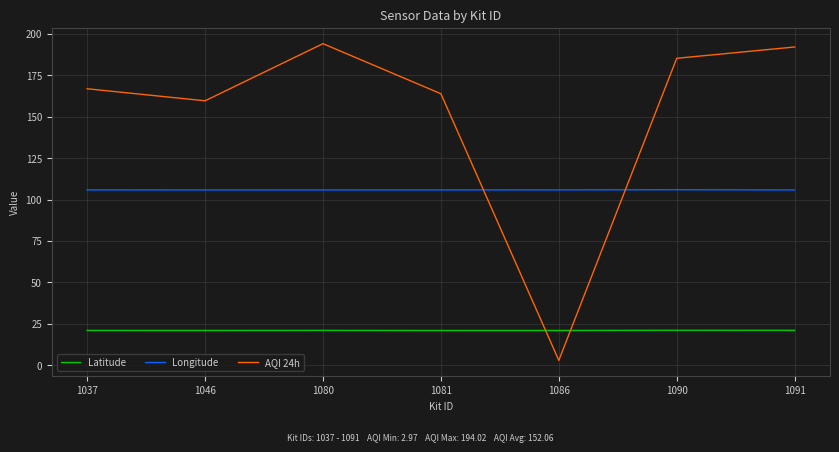

The Latitude series shows 21.0 at 1081. True or false?

True